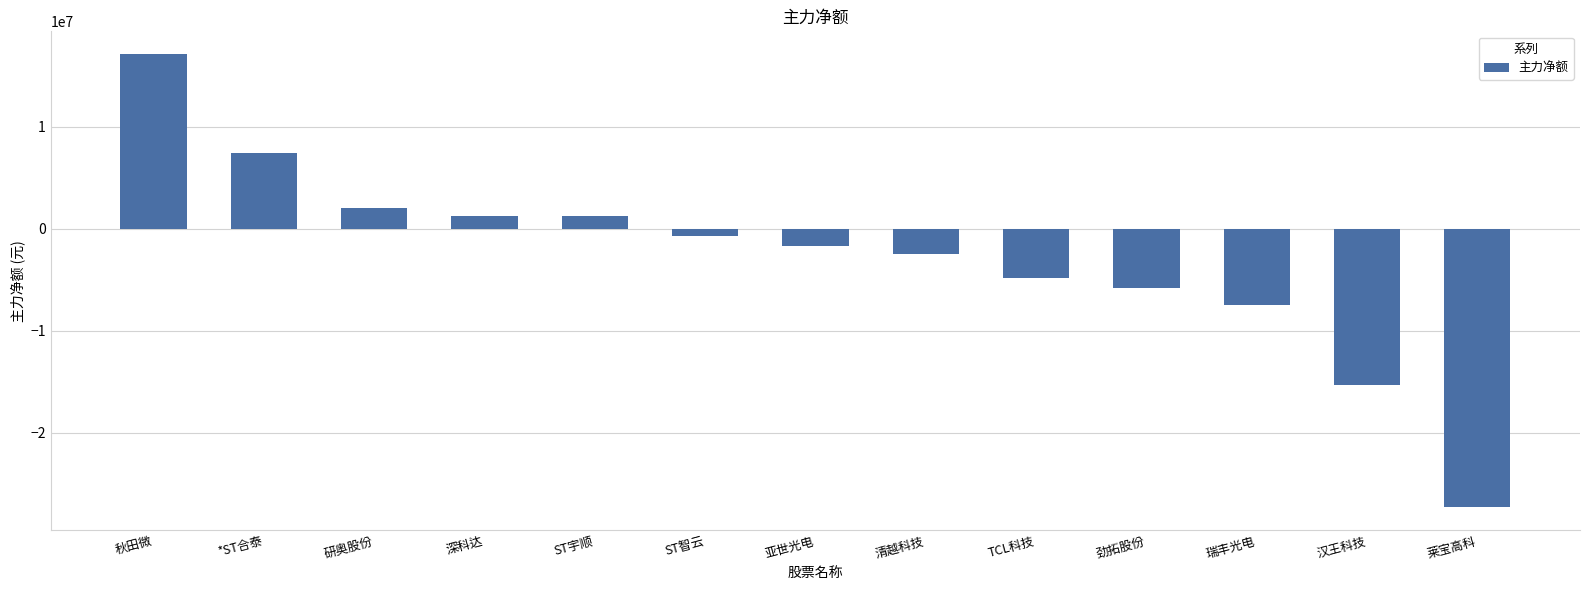

Which has a higher value, 莱宝高科 or *ST合泰?

*ST合泰